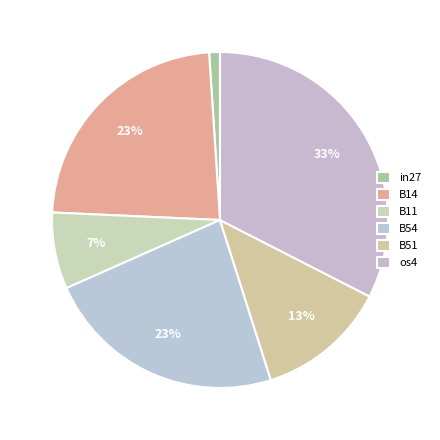

True or false: B51 accounts for 3% of the total.

False